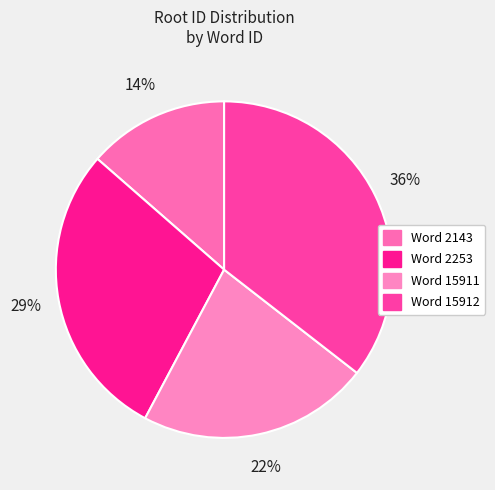

Is there a majority slice in this chart?

No